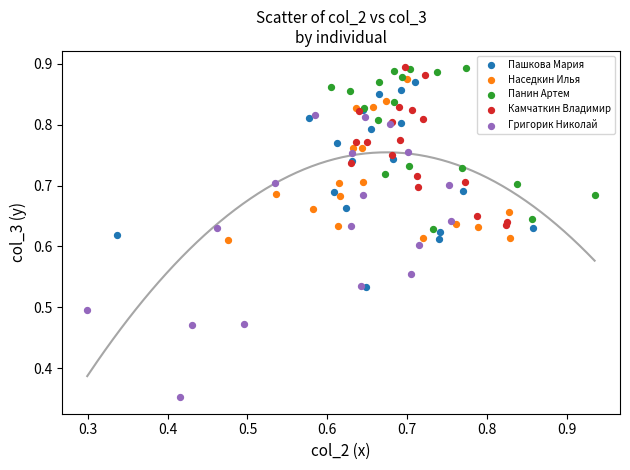

Which series contains the lowest Y value?

Григорик Николай